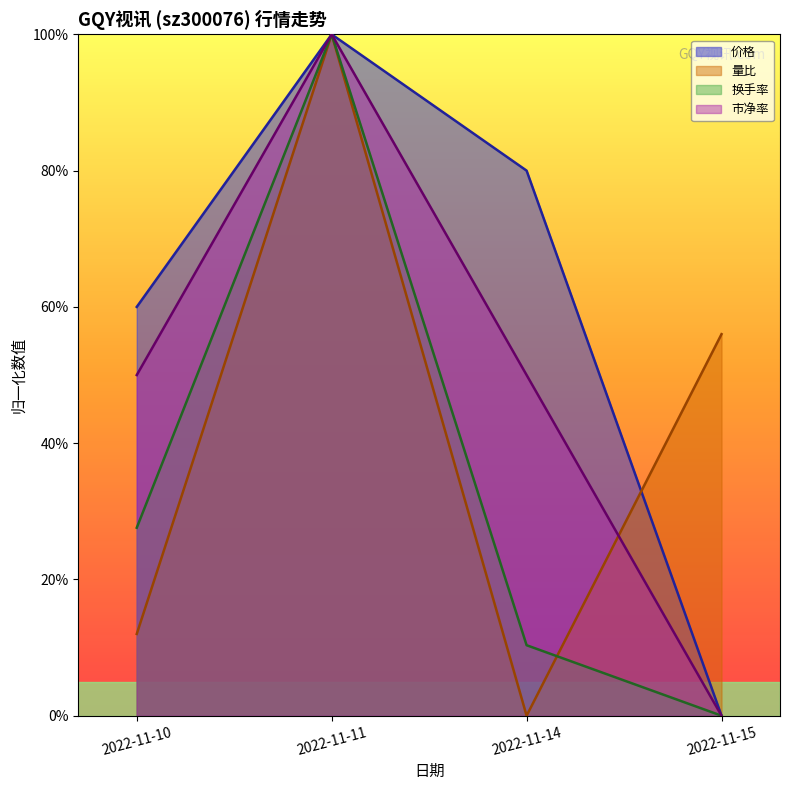

What is the difference between the second highest and second lowest values in the 换手率 series?

0.2